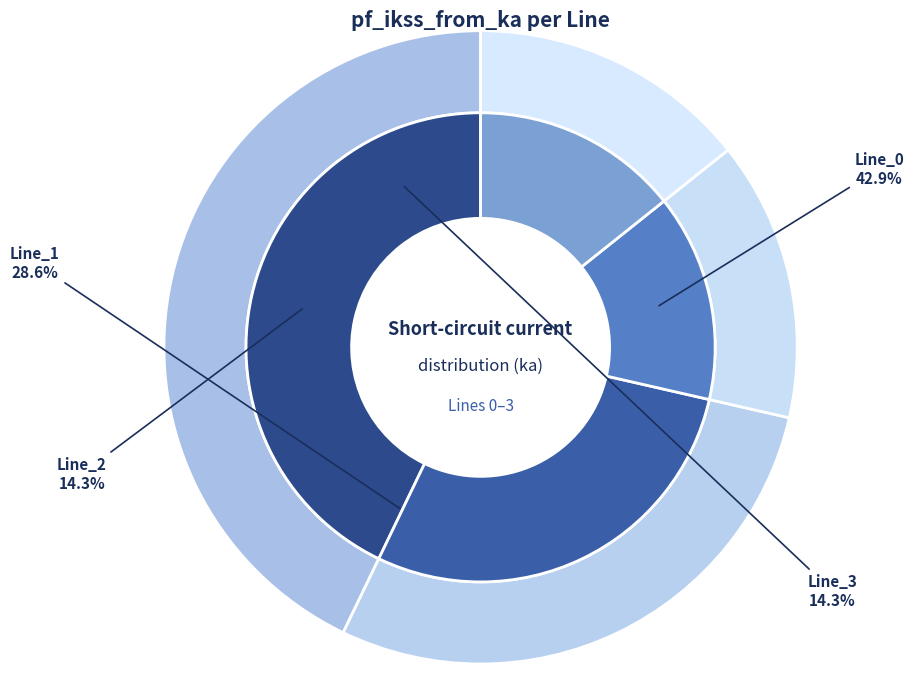

What is the change in value from Line_0 to Line_3?

-0.7